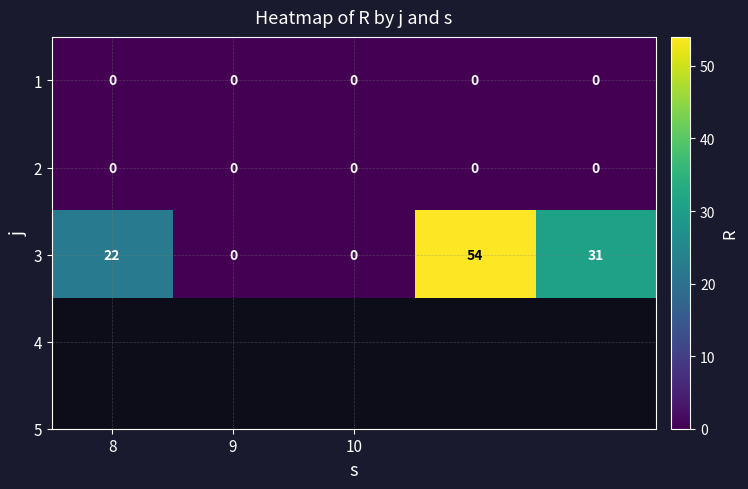

Which series has the largest range (max minus min)?

3